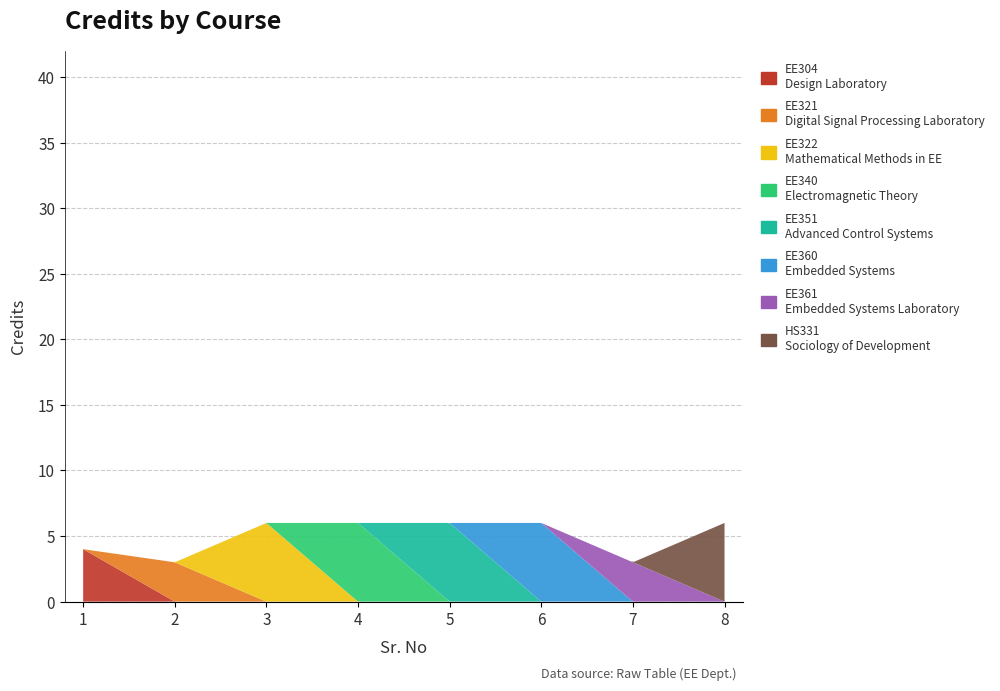

Reading left to right, extract all data points from this chart.

4	3	6	6	6	6	3	6